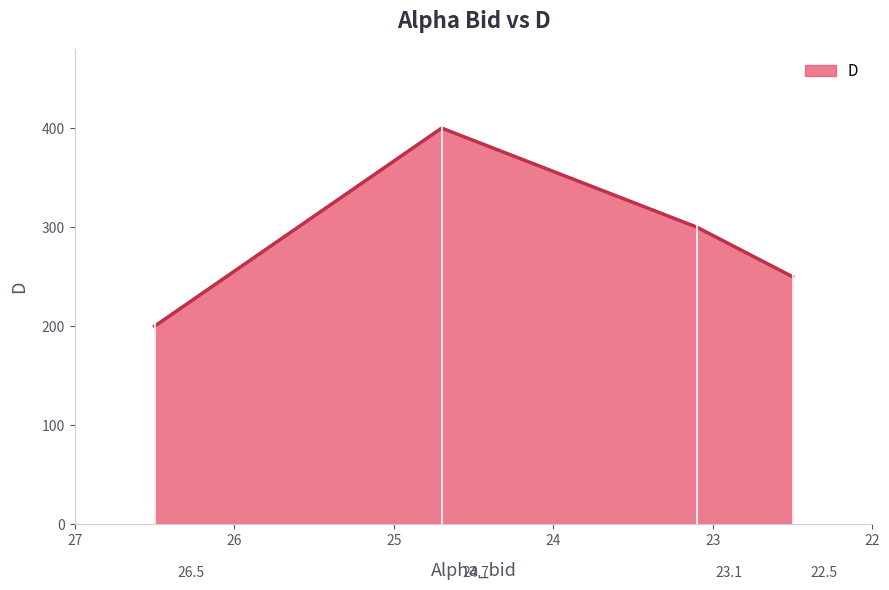

What is the difference between the maximum and minimum values?

200